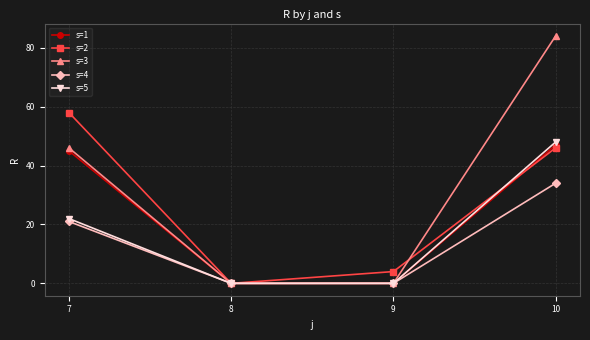

At which label does s=3 reach its peak?

10